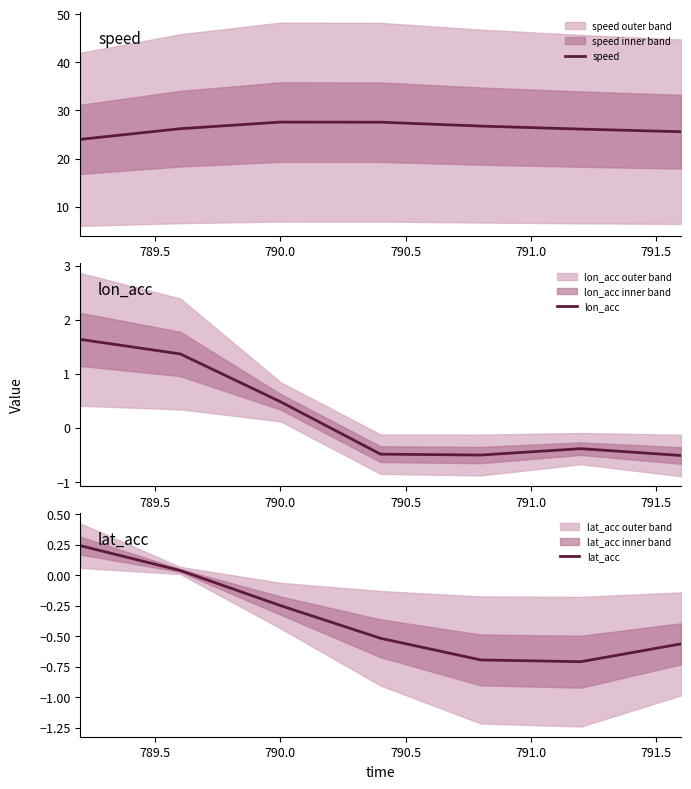

What is the highest value of the speed series?

27.6